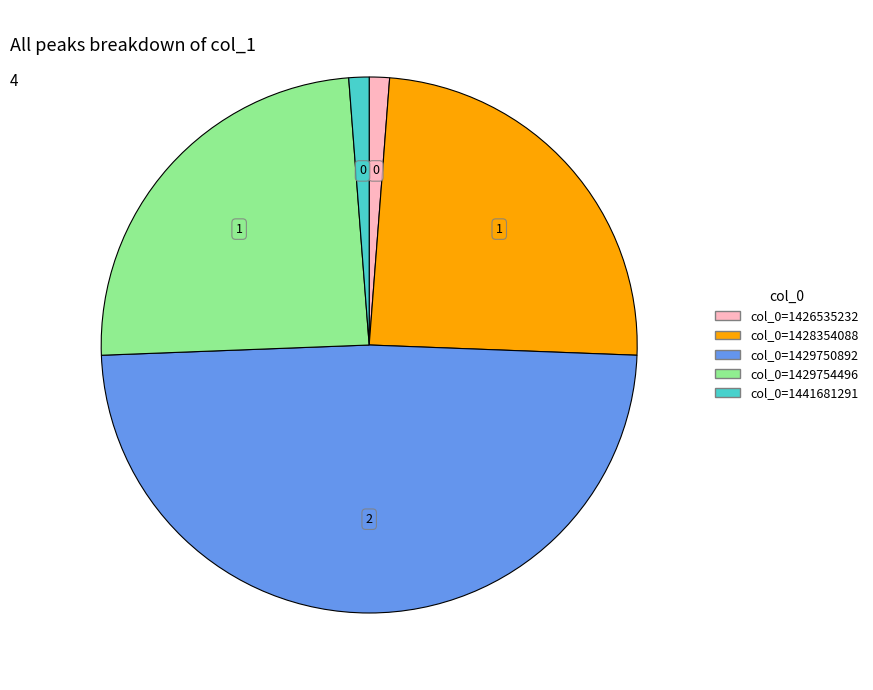

Which category has the biggest portion of the pie?

col_0=1429750892